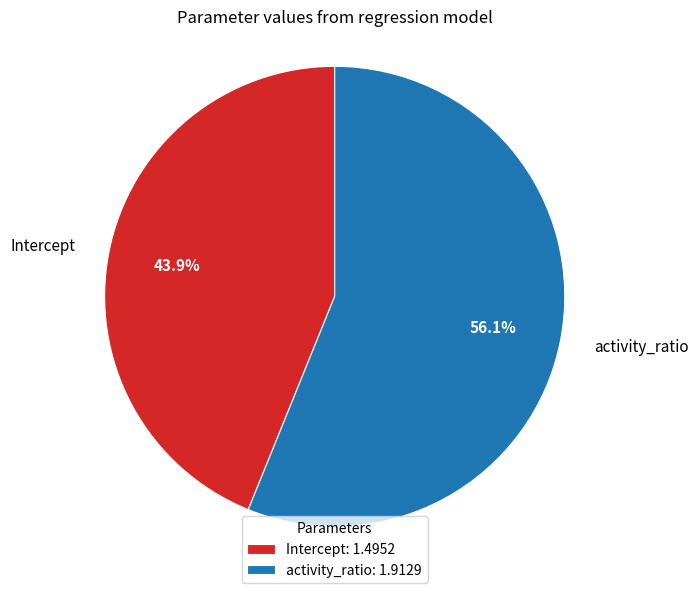

What is the ratio of the value at activity_ratio to the value at Intercept?

1.3